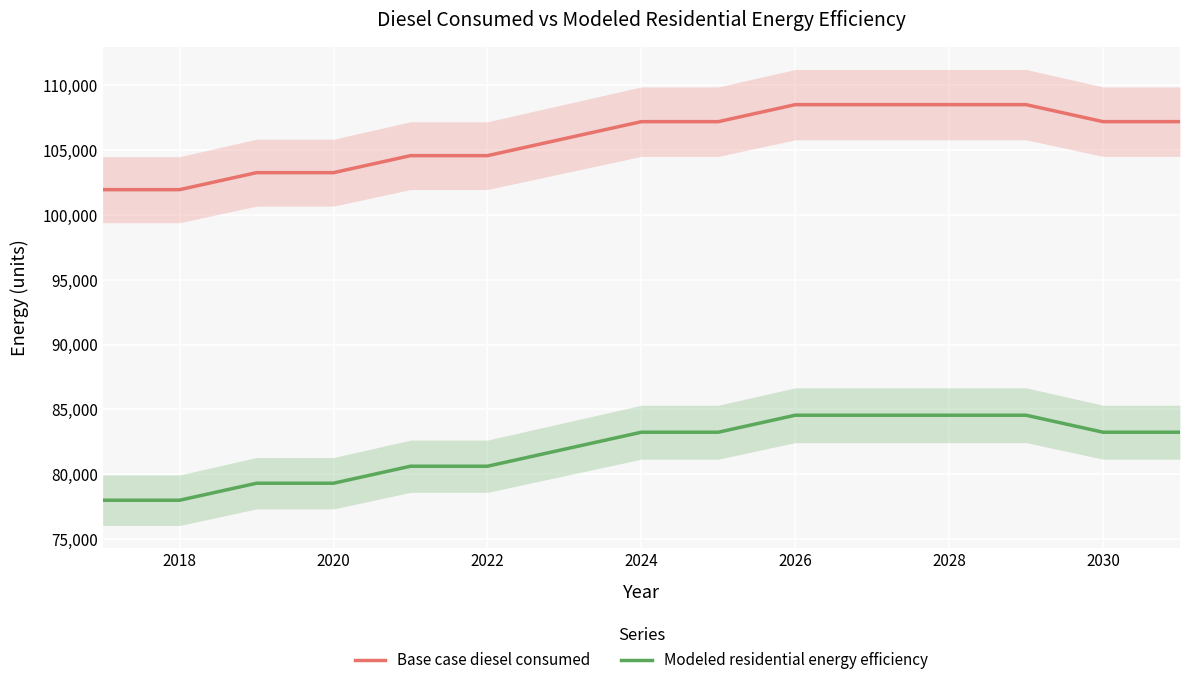

What is the smallest value displayed?

77996.7